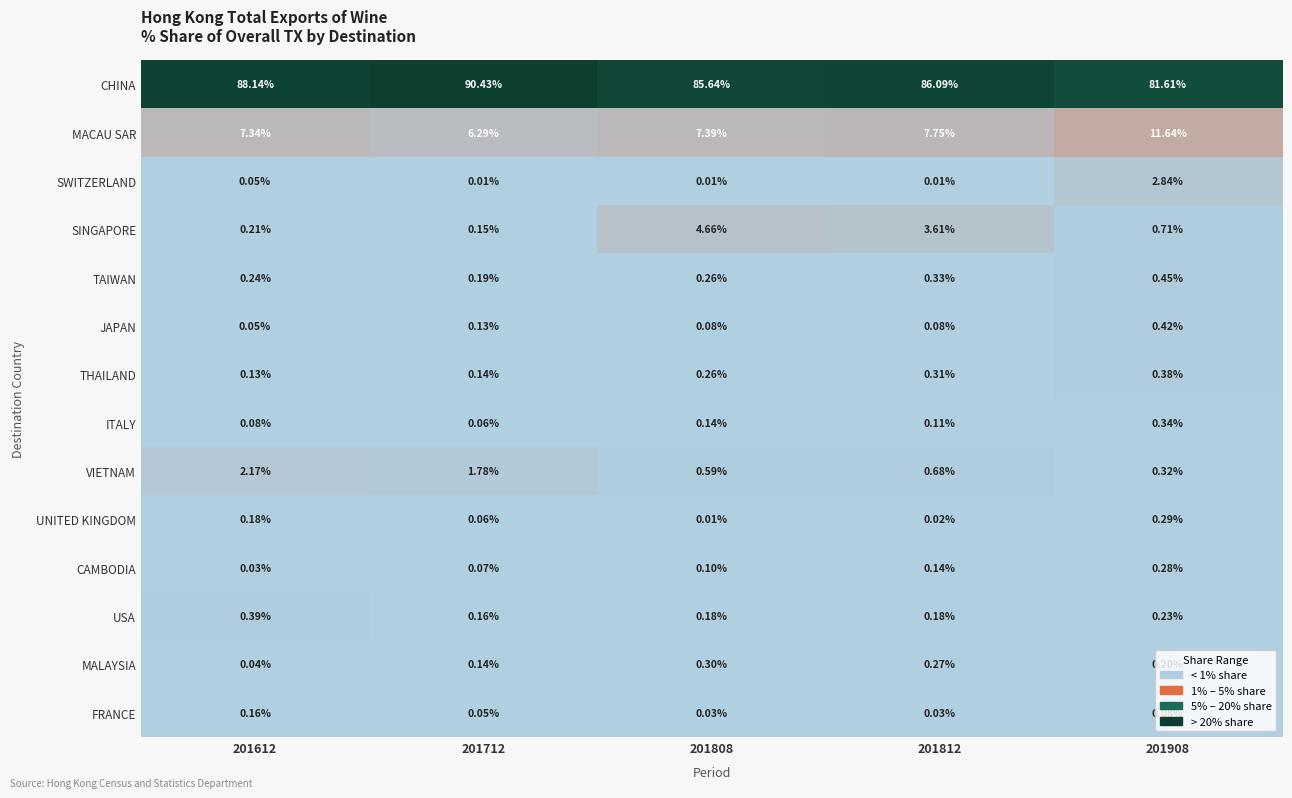

List the series in order of their peak value, highest first.

CHINA, MACAU SAR, SINGAPORE, SWITZERLAND, VIETNAM, TAIWAN, JAPAN, USA, THAILAND, ITALY, MALAYSIA, UNITED KINGDOM, CAMBODIA, FRANCE